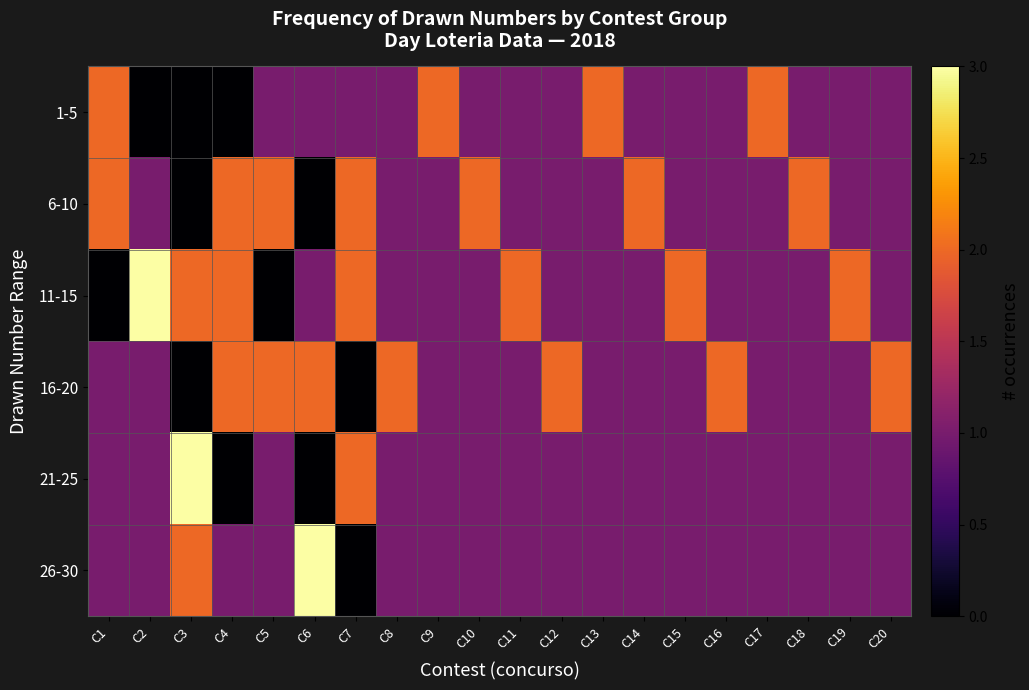

Reading right to left, what are all the values shown in this chart?

1-5: C20=1	C19=1	C18=1	C17=2	C16=1	C15=1	C14=1	C13=2	C12=1	C11=1	C10=1	C9=2	C8=1	C7=1	C6=1	C5=1	C4=0	C3=0	C2=0	C1=2
6-10: C20=1	C19=1	C18=2	C17=1	C16=1	C15=1	C14=2	C13=1	C12=1	C11=1	C10=2	C9=1	C8=1	C7=2	C6=0	C5=2	C4=2	C3=0	C2=1	C1=2
11-15: C20=1	C19=2	C18=1	C17=1	C16=1	C15=2	C14=1	C13=1	C12=1	C11=2	C10=1	C9=1	C8=1	C7=2	C6=1	C5=0	C4=2	C3=2	C2=3	C1=0
16-20: C20=2	C19=1	C18=1	C17=1	C16=2	C15=1	C14=1	C13=1	C12=2	C11=1	C10=1	C9=1	C8=2	C7=0	C6=2	C5=2	C4=2	C3=0	C2=1	C1=1
21-25: C20=1	C19=1	C18=1	C17=1	C16=1	C15=1	C14=1	C13=1	C12=1	C11=1	C10=1	C9=1	C8=1	C7=2	C6=0	C5=1	C4=0	C3=3	C2=1	C1=1
26-30: C20=1	C19=1	C18=1	C17=1	C16=1	C15=1	C14=1	C13=1	C12=1	C11=1	C10=1	C9=1	C8=1	C7=0	C6=3	C5=1	C4=1	C3=2	C2=1	C1=1